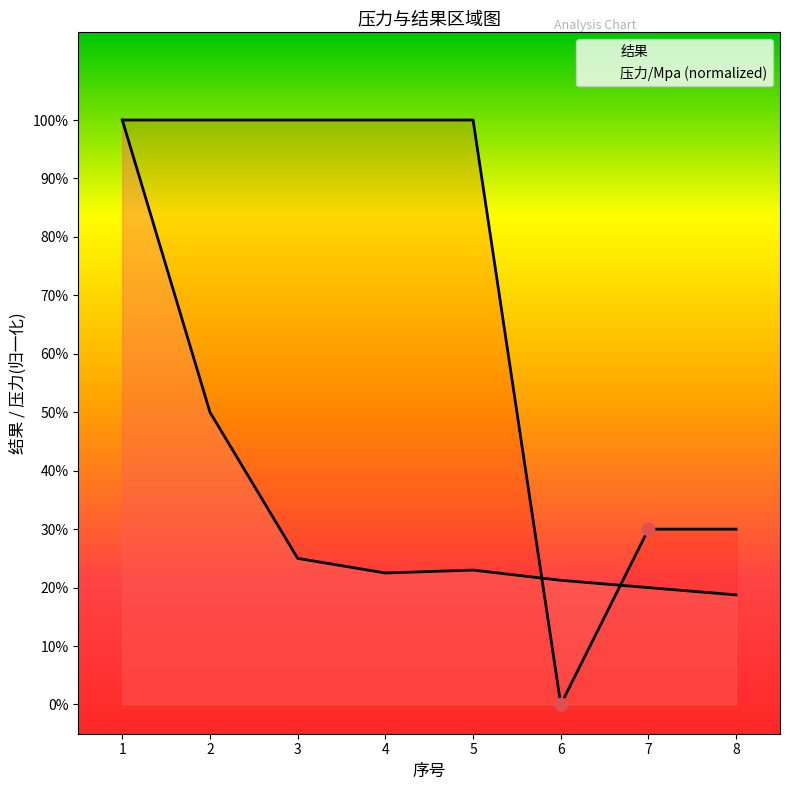

What are all the series names shown in the legend?

压力/Mpa, 结果